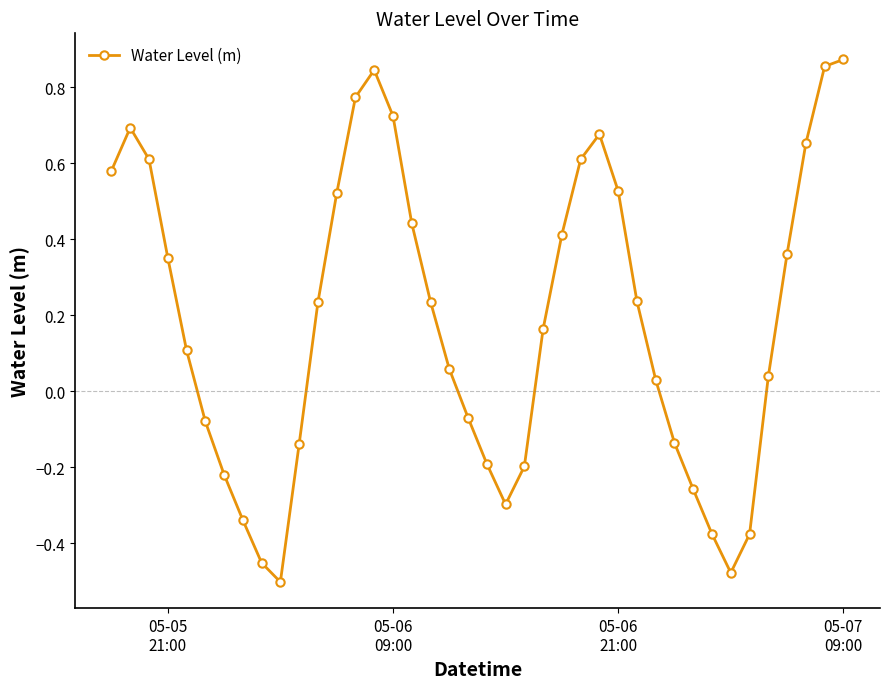

What is the difference between the maximum and minimum values?

1.4